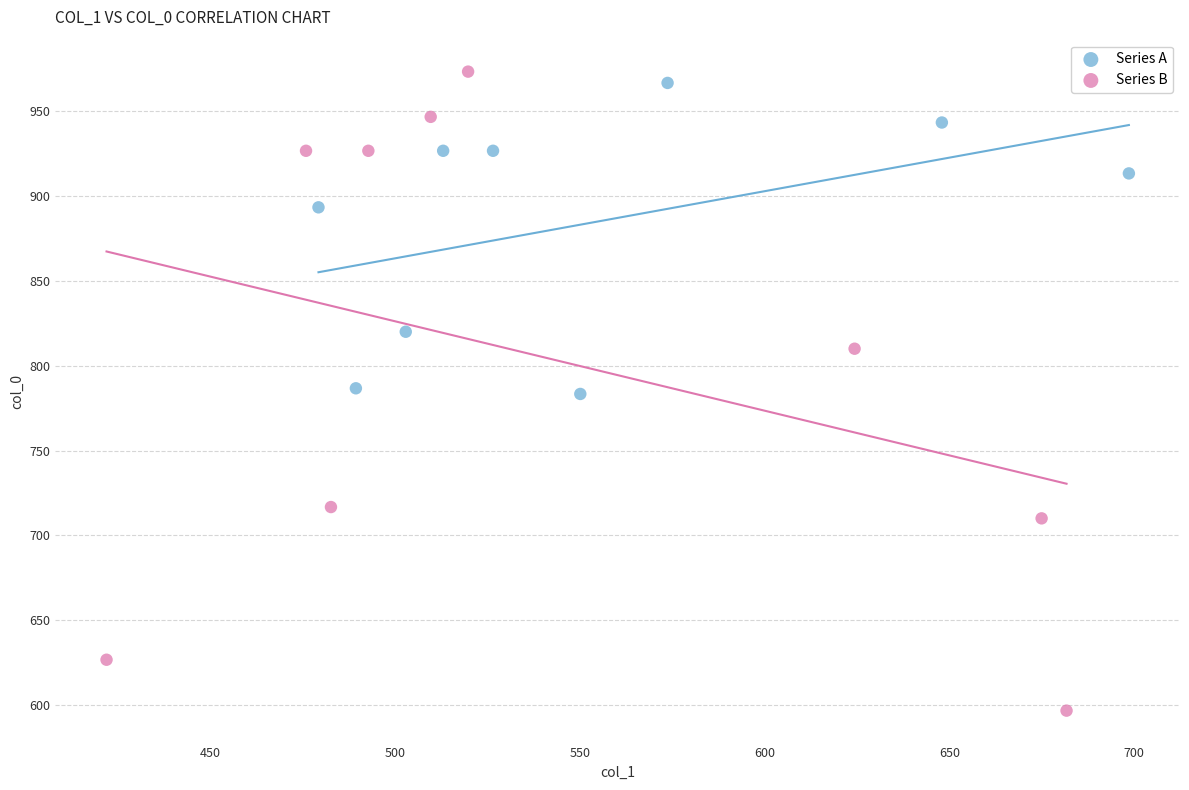

Which series reaches the maximum Y coordinate?

Series B